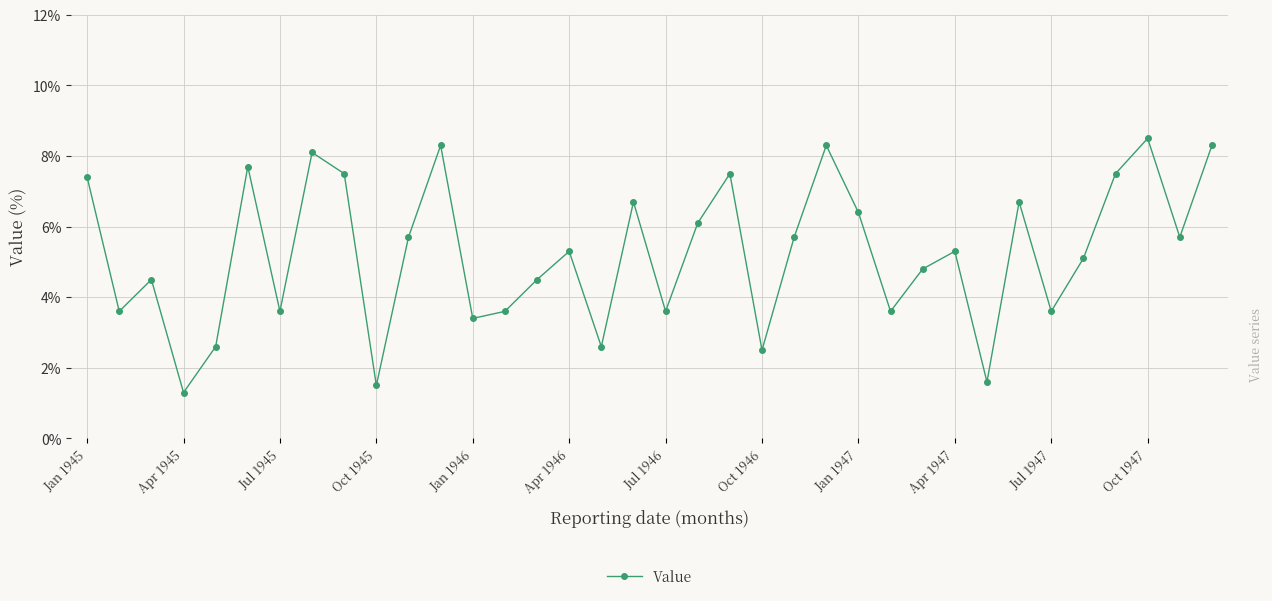

What is the value of the 34th point from the left?

8.5